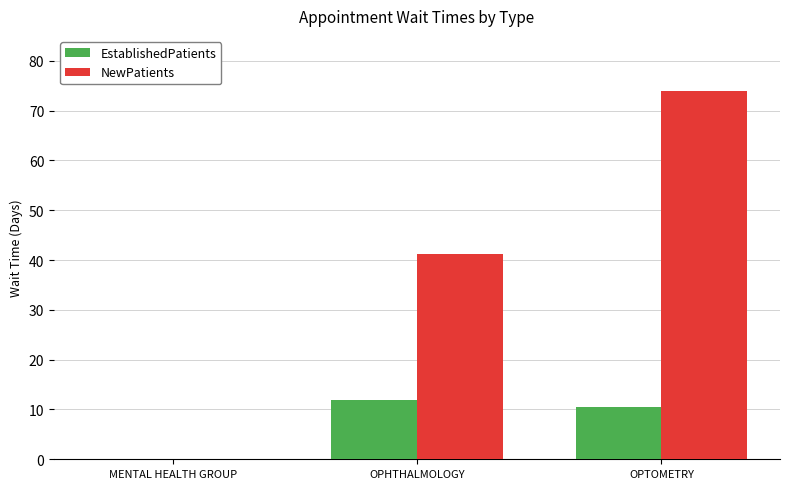

At which label is NewPatients closest to 37?

OPHTHALMOLOGY